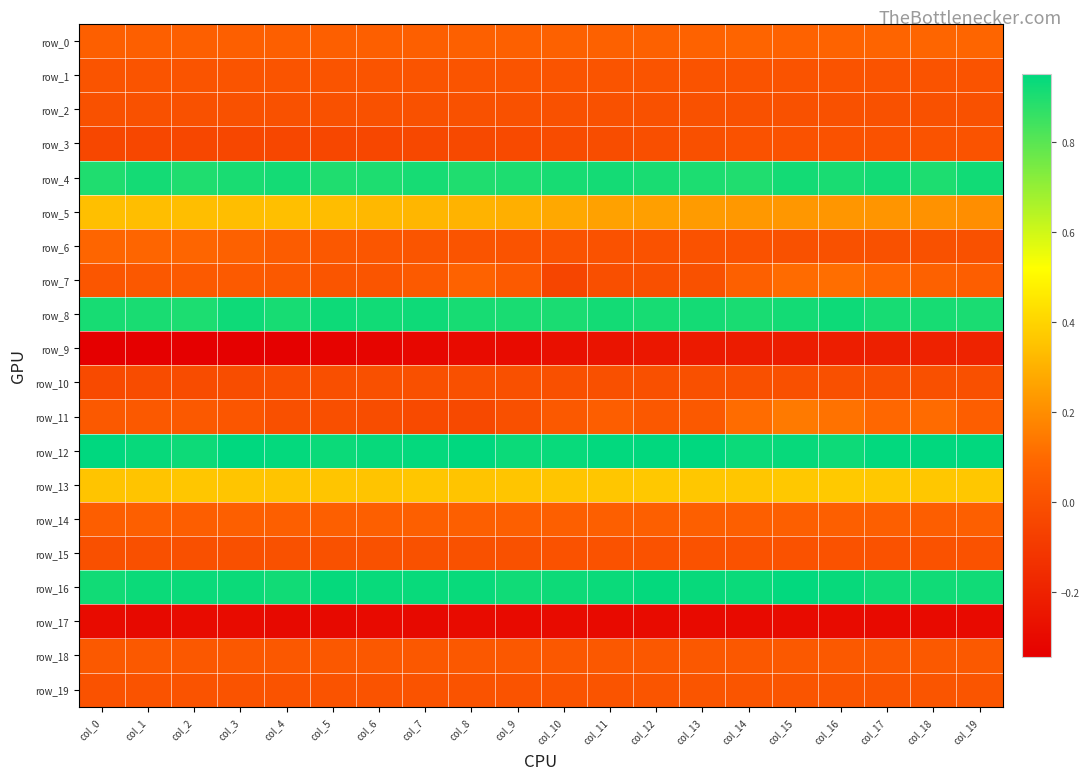

At which label does row_7 reach its minimum?

col_10